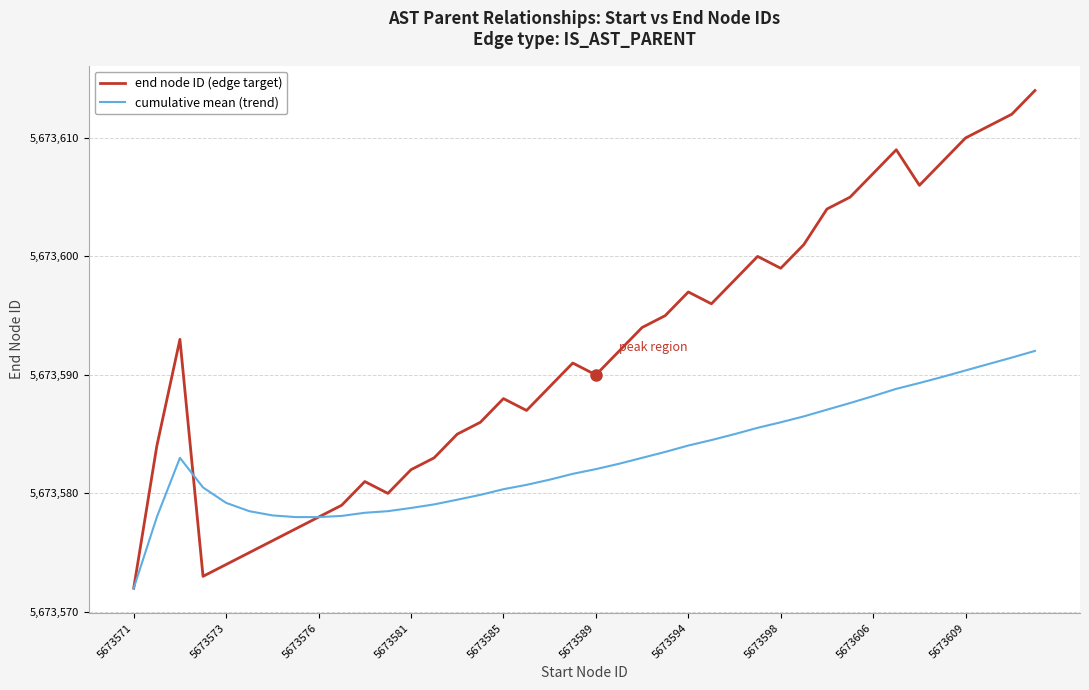

Which series has the widest spread of values?

end node ID (edge target)